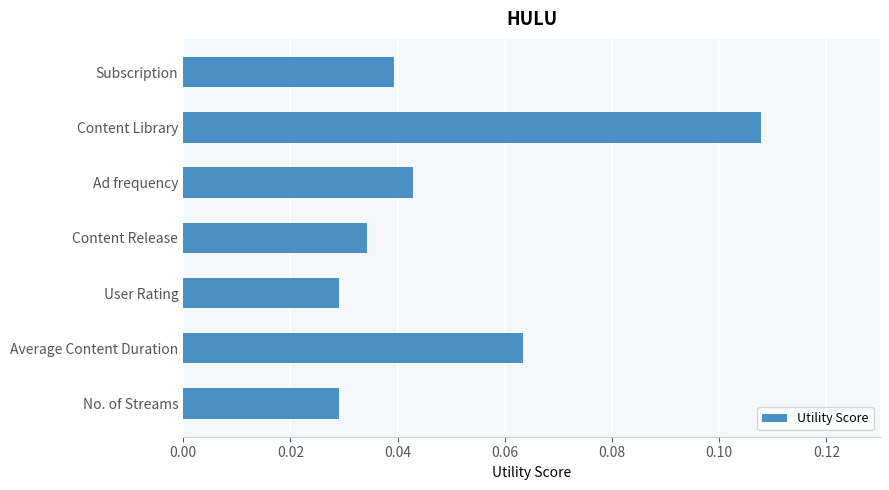

Which has a higher value, Subscription or No. of Streams?

Subscription